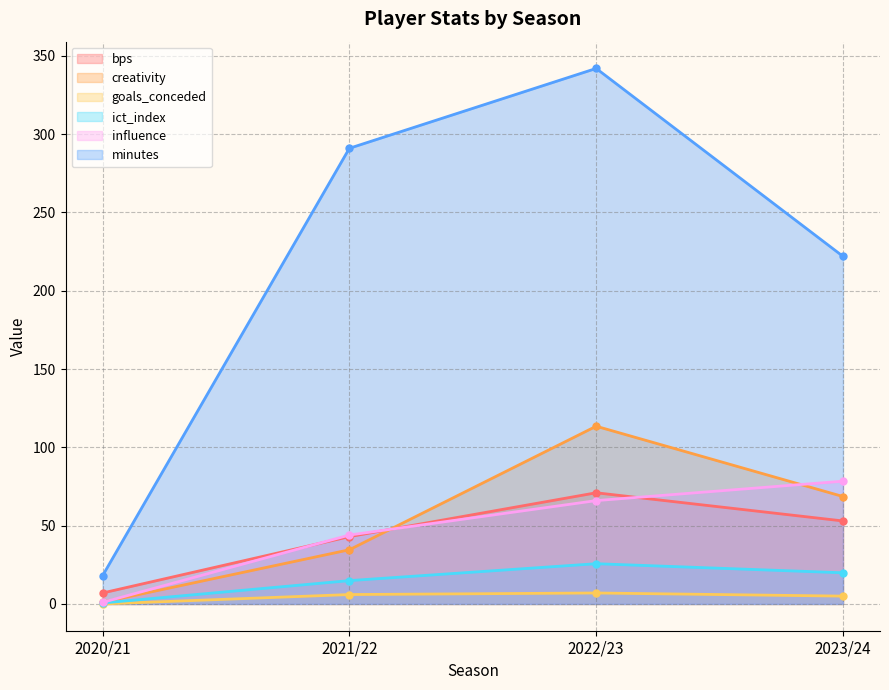

Reading left to right, extract all data points from this chart.

bps: 2020/21=7.0	2021/22=43.0	2022/23=71.0	2023/24=53.0
creativity: 2020/21=1.1	2021/22=34.6	2022/23=113.5	2023/24=68.6
goals_conceded: 2020/21=0.0	2021/22=6.0	2022/23=7.0	2023/24=5.0
ict_index: 2020/21=0.6	2021/22=14.9	2022/23=25.7	2023/24=19.9
influence: 2020/21=1.0	2021/22=44.0	2022/23=66.0	2023/24=78.4
minutes: 2020/21=18.0	2021/22=291.0	2022/23=342.0	2023/24=222.0